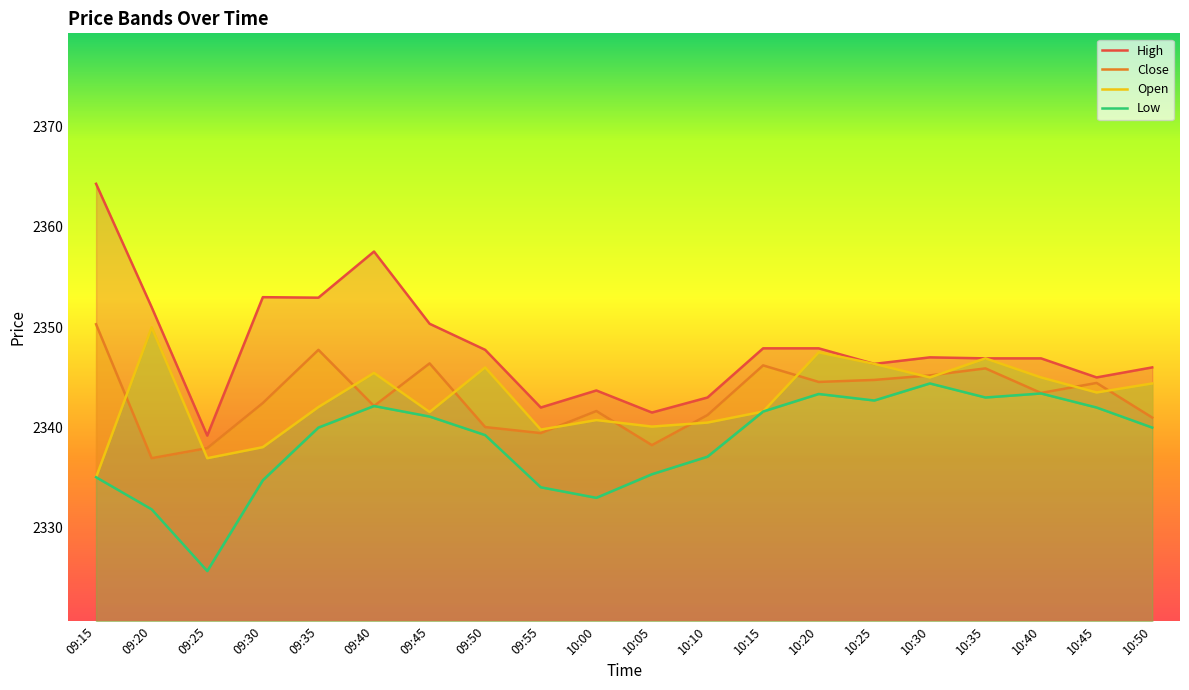

What is the label of the 16th point from the right?

09:35